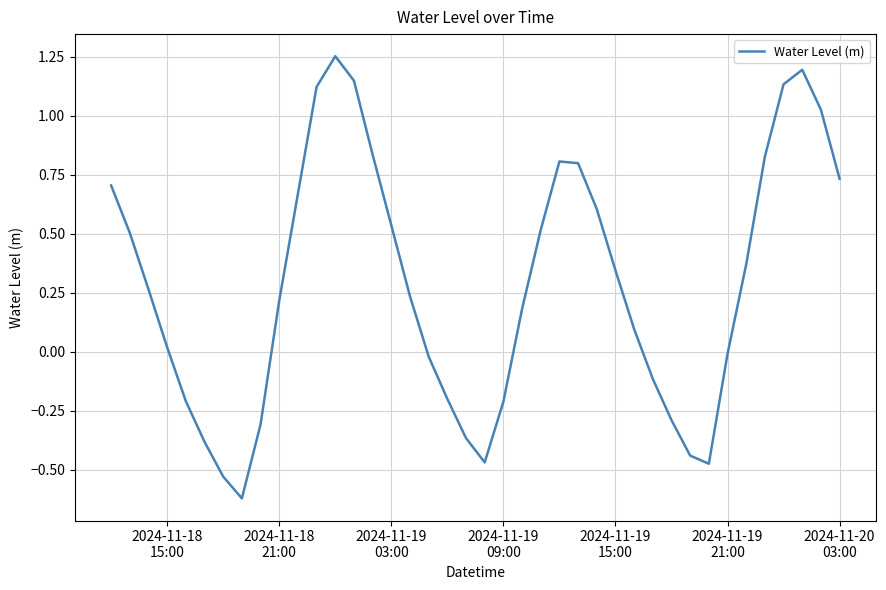

What is the difference between the maximum and minimum values?

1.9